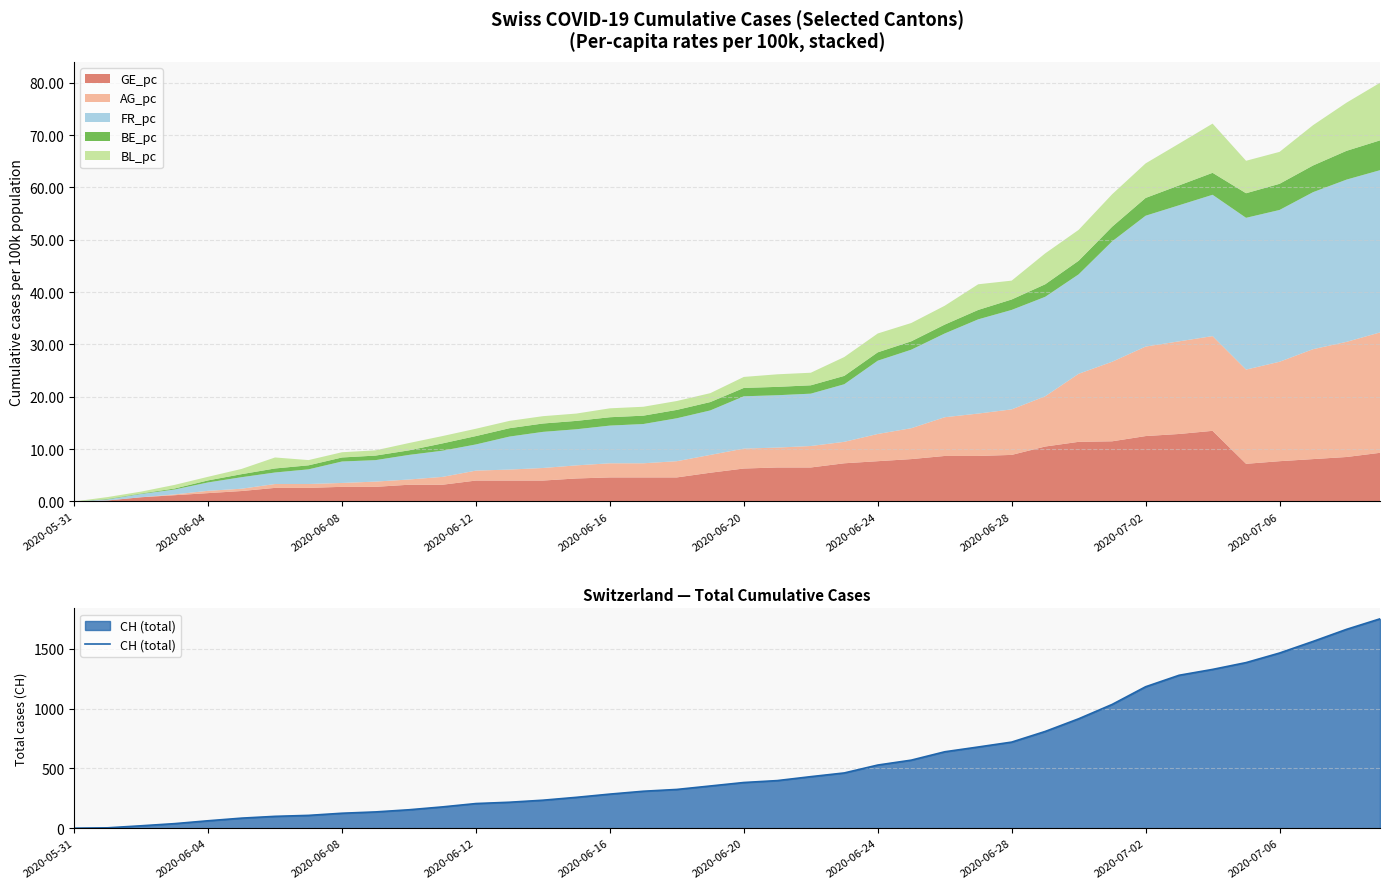

What is the value of the 20th point from the left?

353